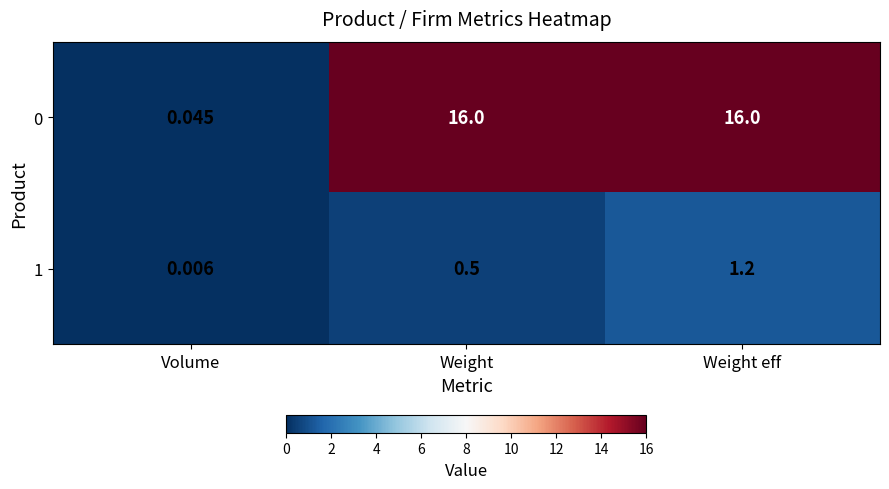

Which category has the lowest value across all series?

Volume